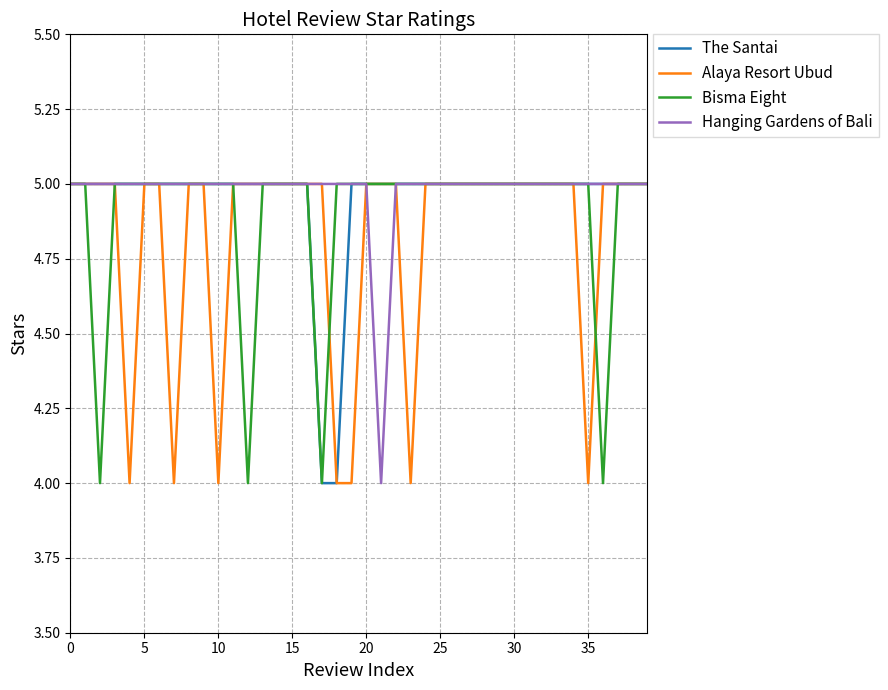

Count the The Santai values in the range 5 to 6.

38